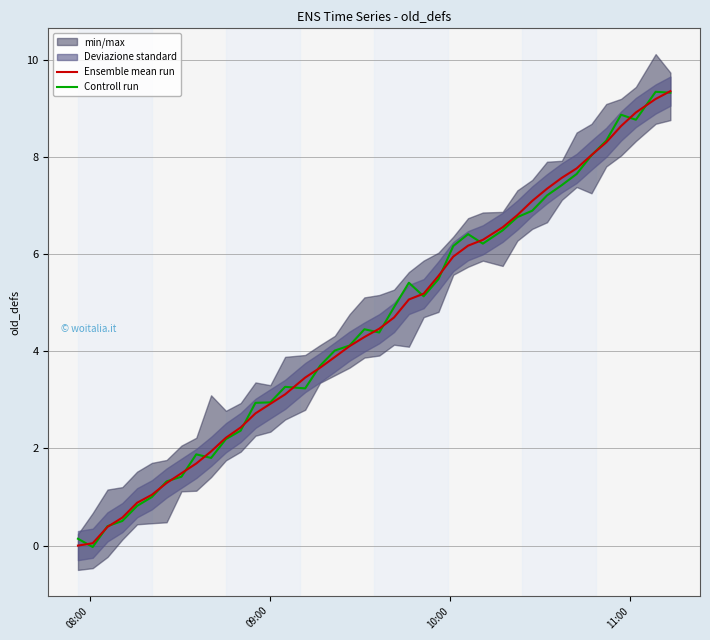

True or false: Ensemble mean run has a value of 1.9 at 14.

False